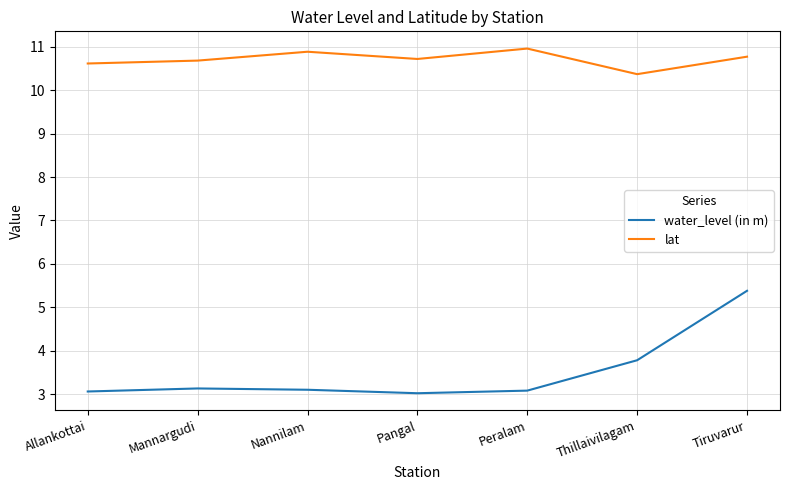

True or false: lat and water_level (in m) intersect in this chart.

False